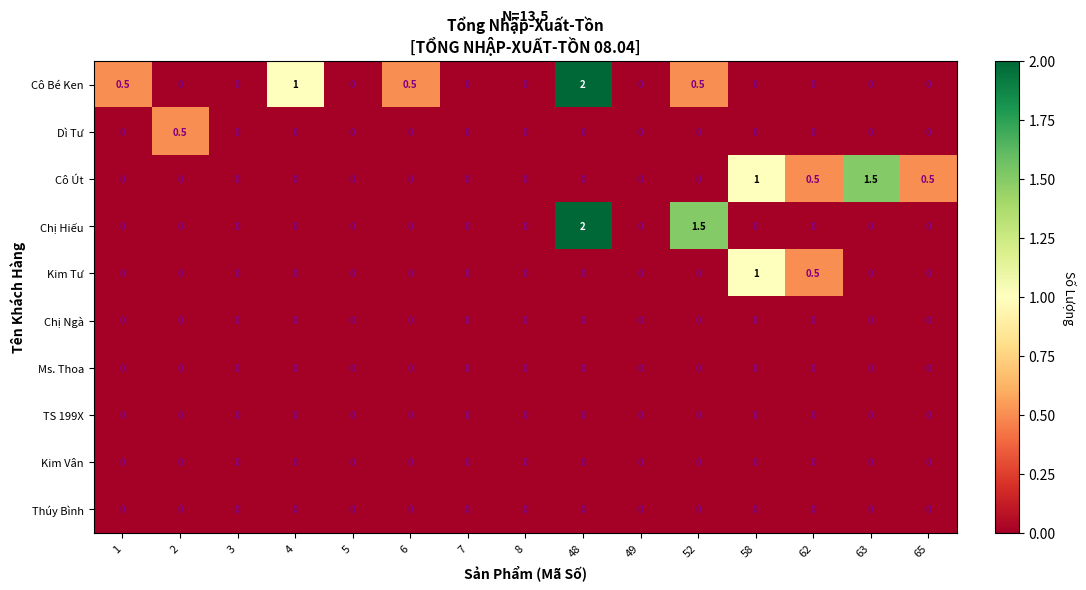

What is the spread (max minus min) of values at 48?

2.0